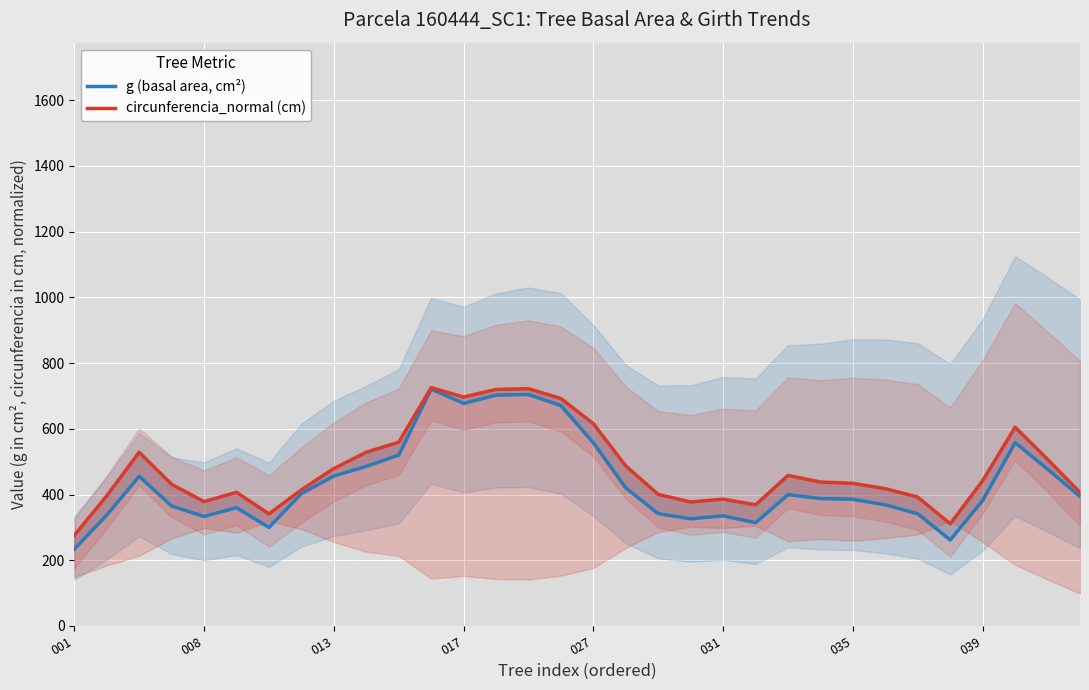

How many values in the g (basal area, cm²) series are below 394?

16